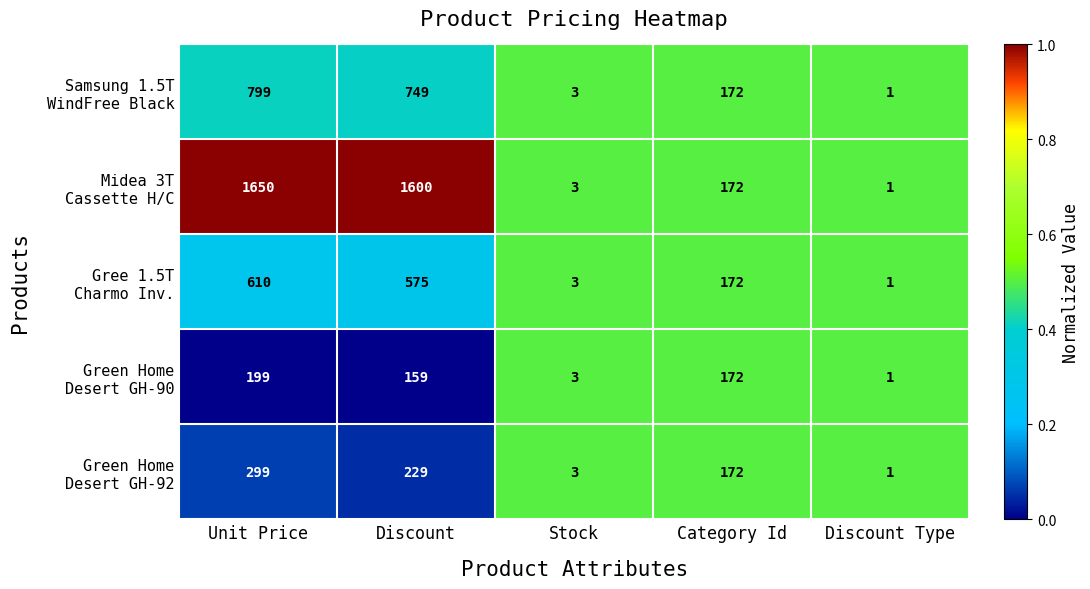

At which category does the chart reach its peak across all series?

Unit Price